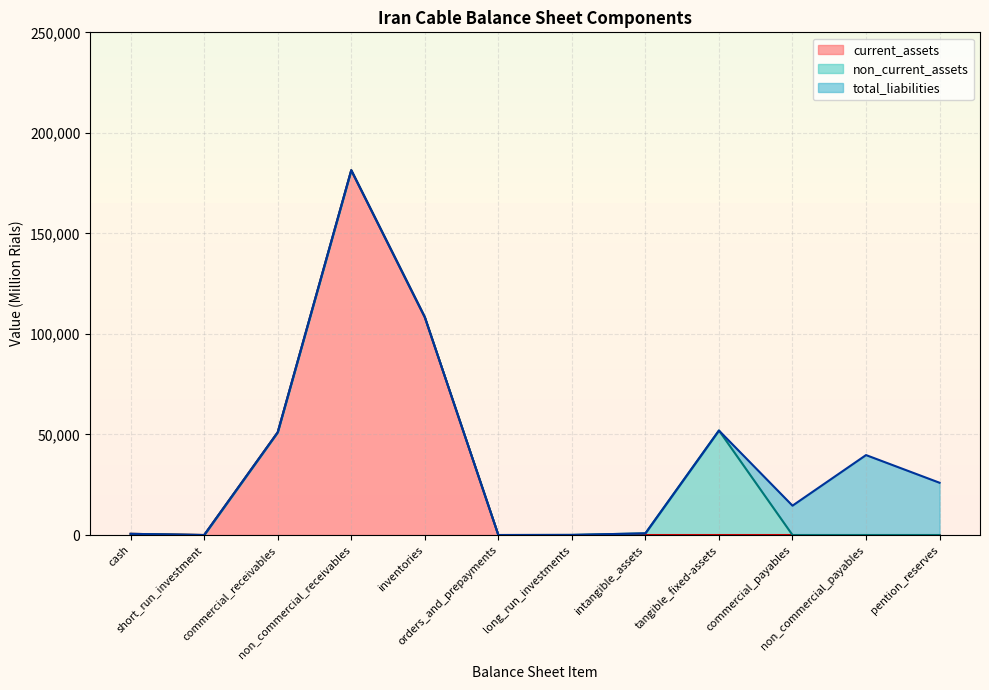

What is the highest value of the current_assets series?

181417